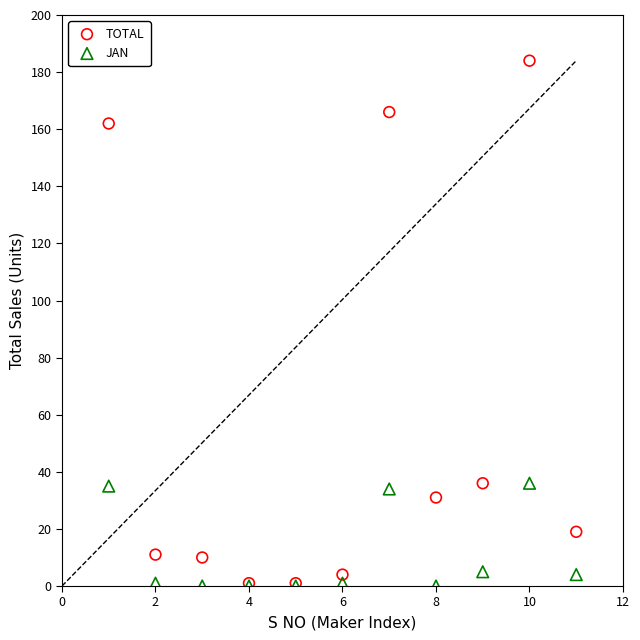

What are all the series names shown in the legend?

TOTAL, JAN